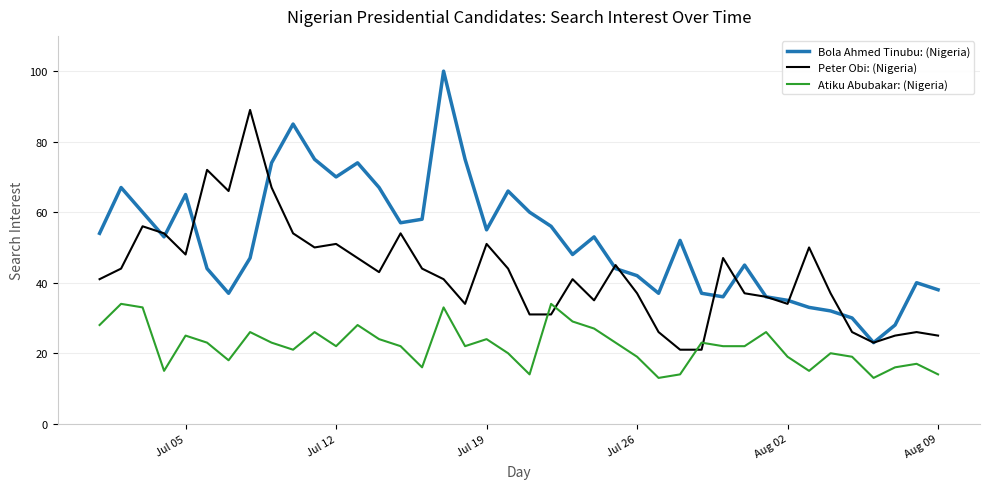

True or false: Peter Obi: (Nigeria) and Atiku Abubakar: (Nigeria) intersect in this chart.

True